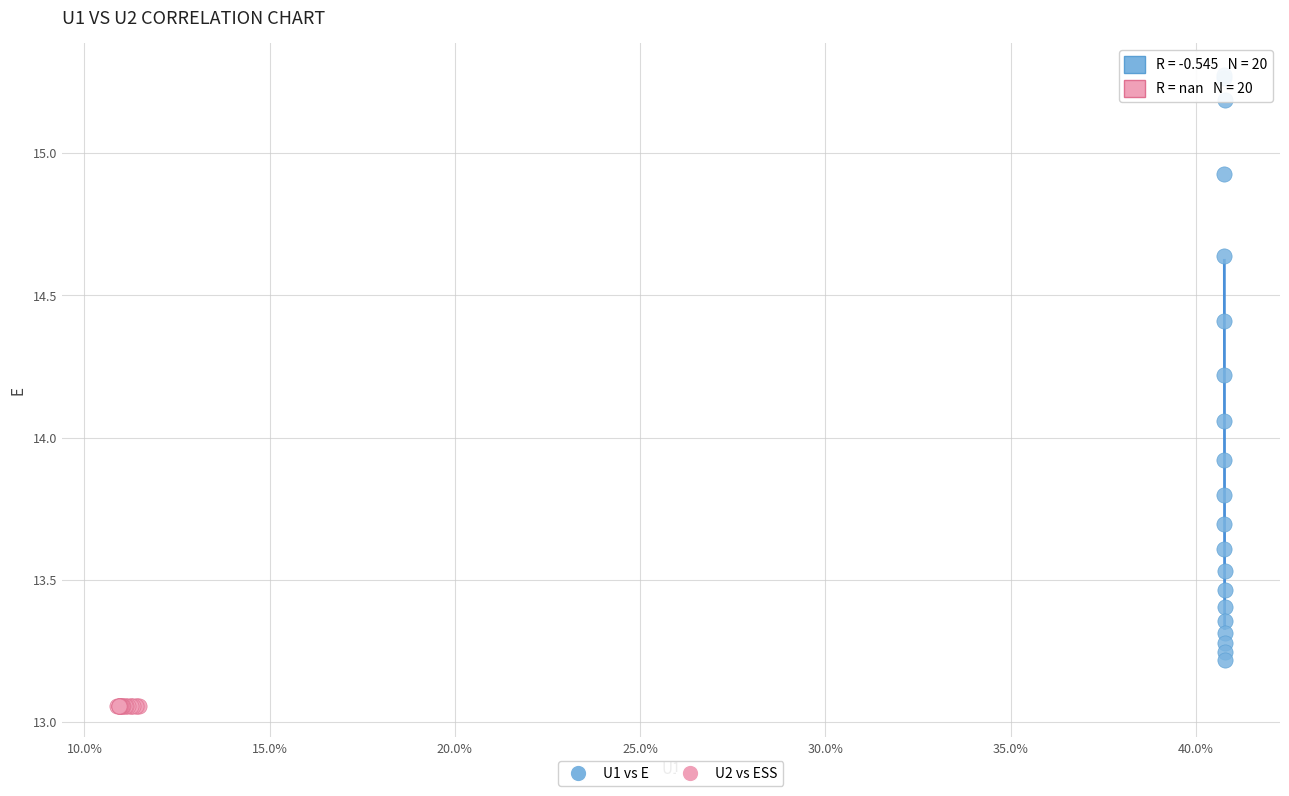

Which series contains the highest Y value?

U1 vs E